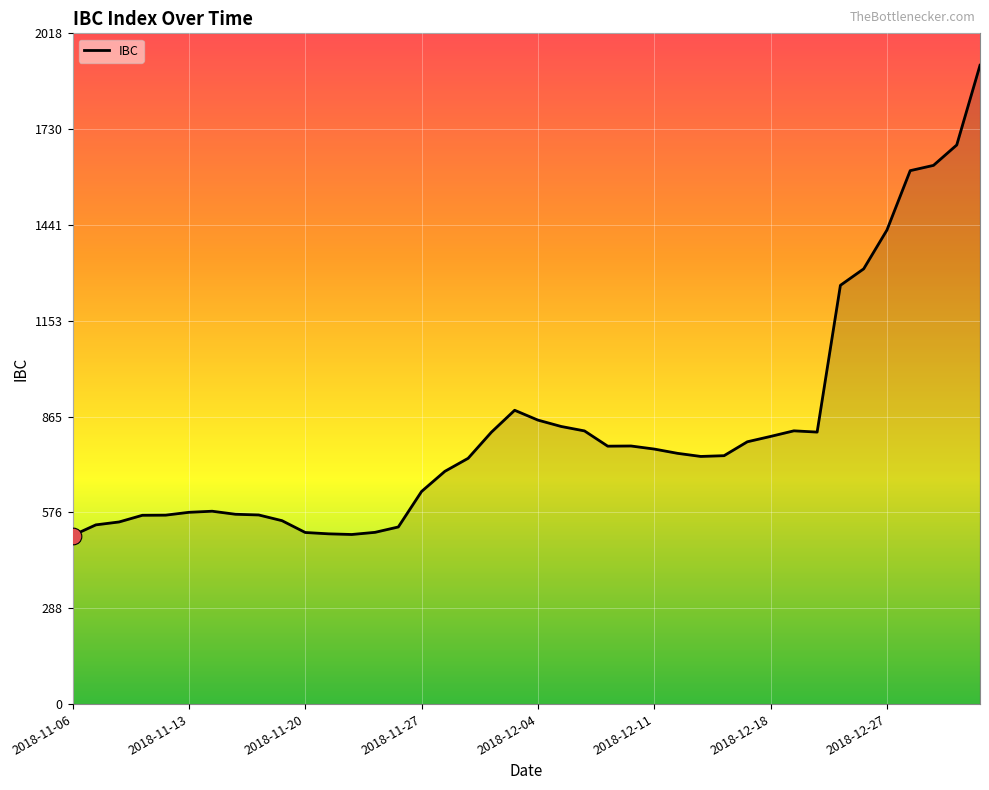

What is the greatest value displayed?

1922.4